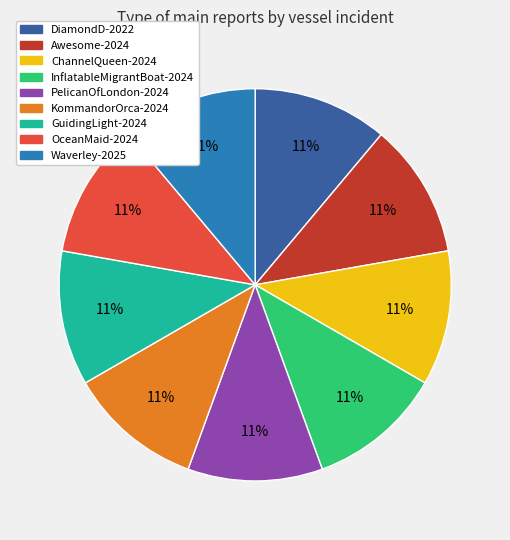

To the nearest percent, what is the average slice percentage?

11%